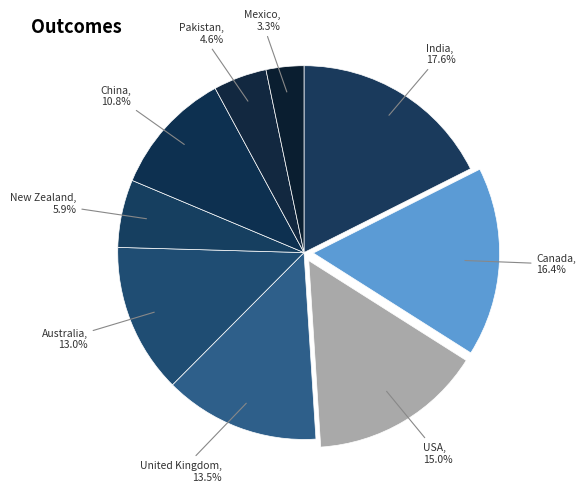

Count the number of slices in the pie.

9